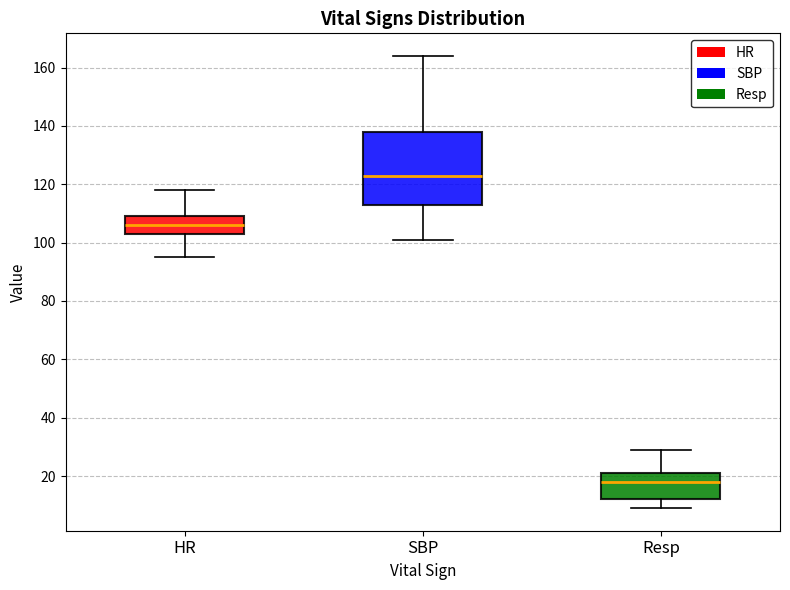

Reading left to right, read every box against the y-axis: the position of its median line, the range the box covers, and the ends of its whiskers. The values are not printed on the chart, so give them approximately, as read against the axis.

HR: median 106, box 104 to 110, whiskers 96 to 118
SBP: median 124, box 114 to 138, whiskers 102 to 164
Resp: median 18, box 12 to 22, whiskers 10 to 30